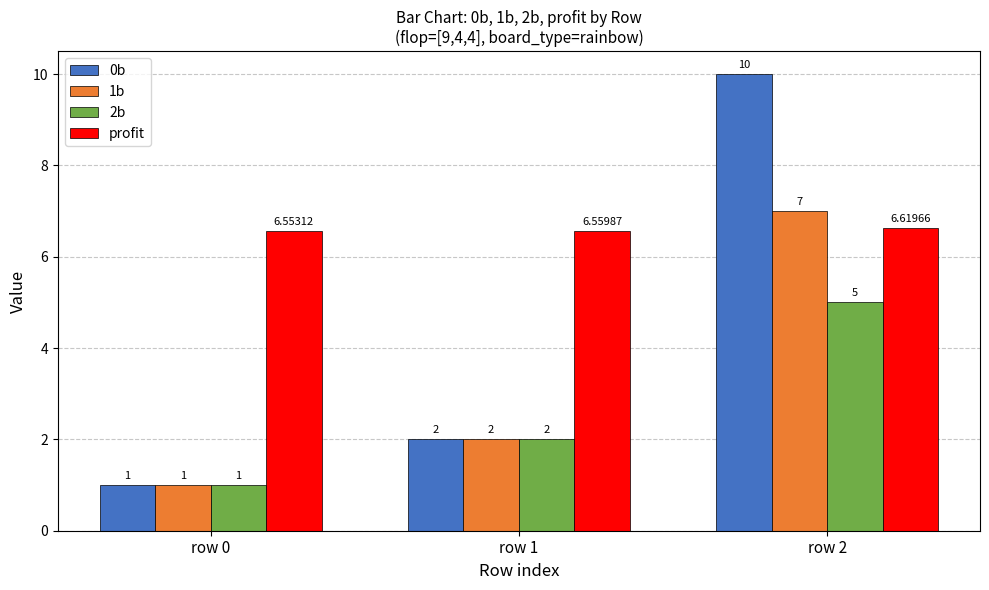

At how many categories does at least one series exceed 6?

3